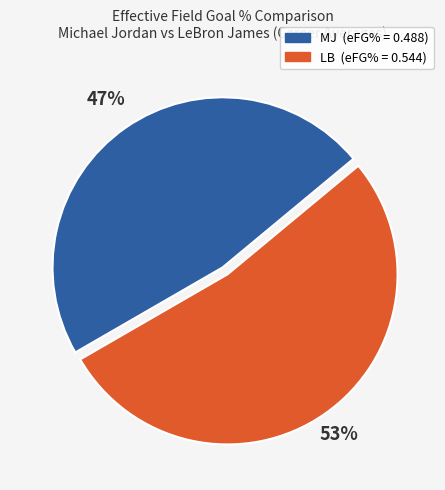

To the nearest percent, what is the combined percentage of LB and MJ?

100%